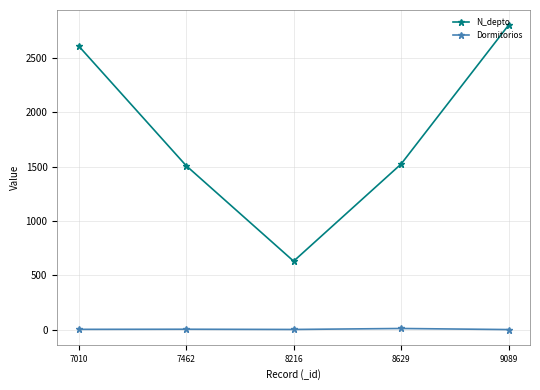

Count the number of categories in the chart.

5